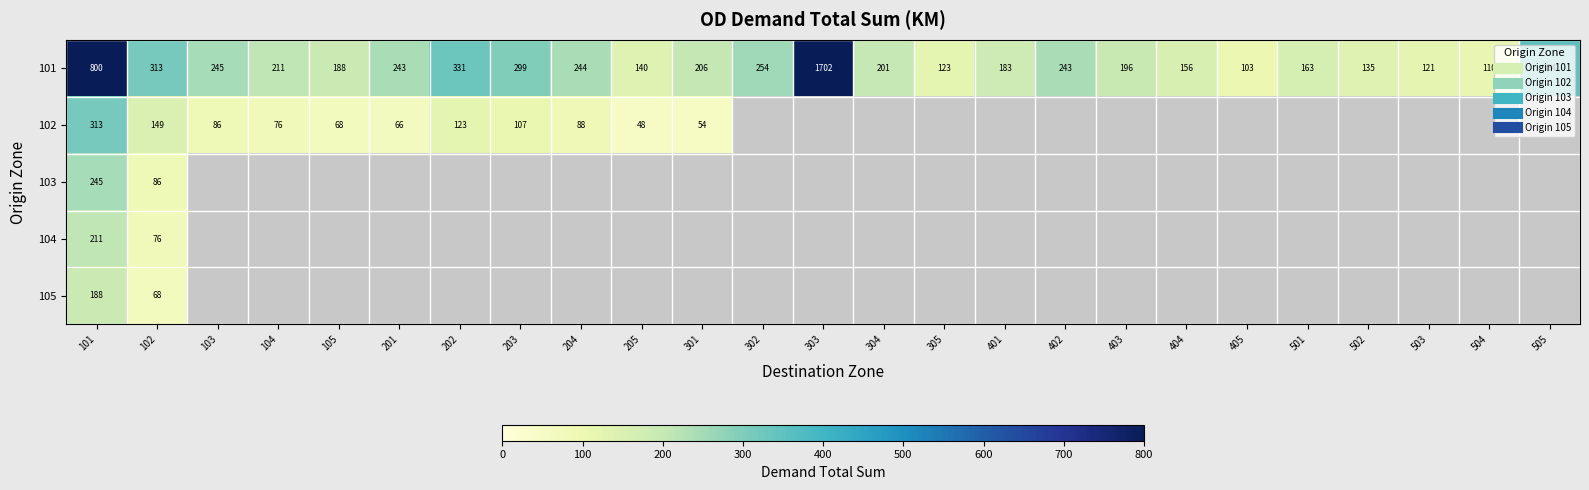

At which label is 102 closest to 180?

102